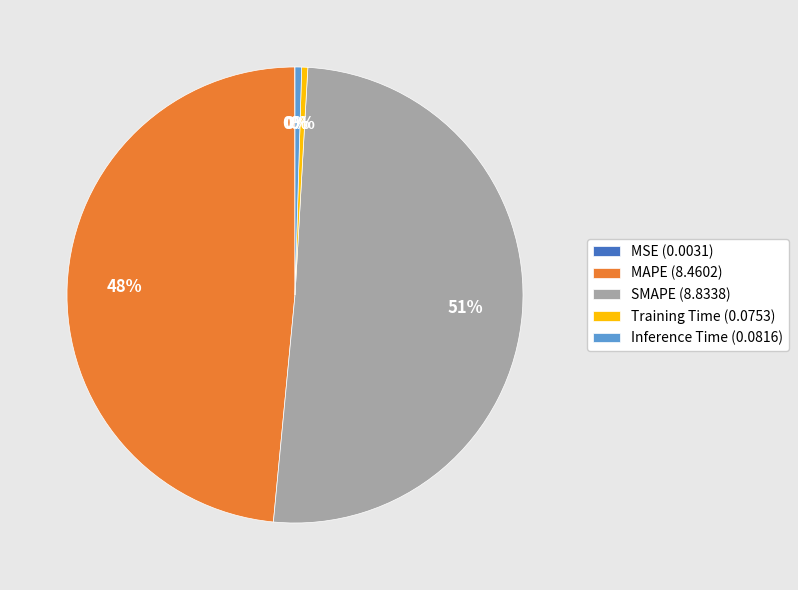

To the nearest percent, what percentage of the pie is MAPE (8.4602)?

48%